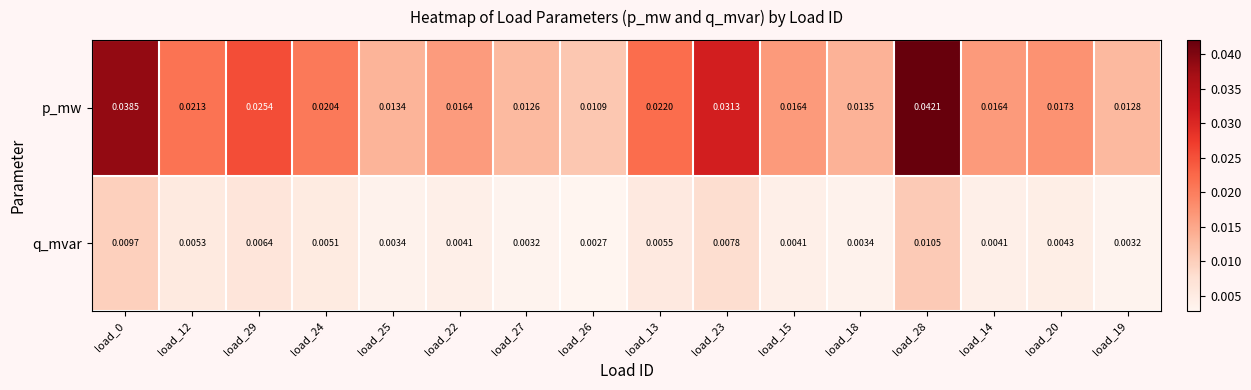

Which series has the largest range (max minus min)?

p_mw